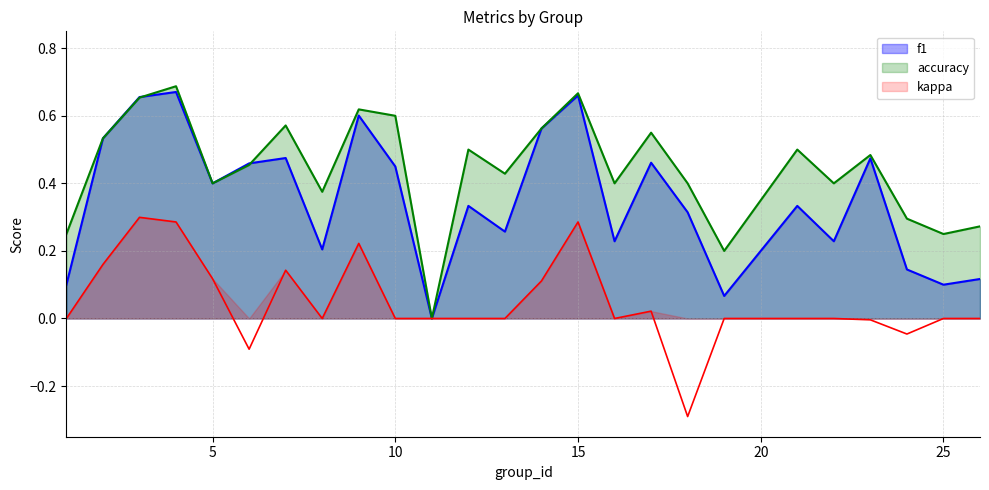

What are all the series names shown in the legend?

f1, accuracy, kappa